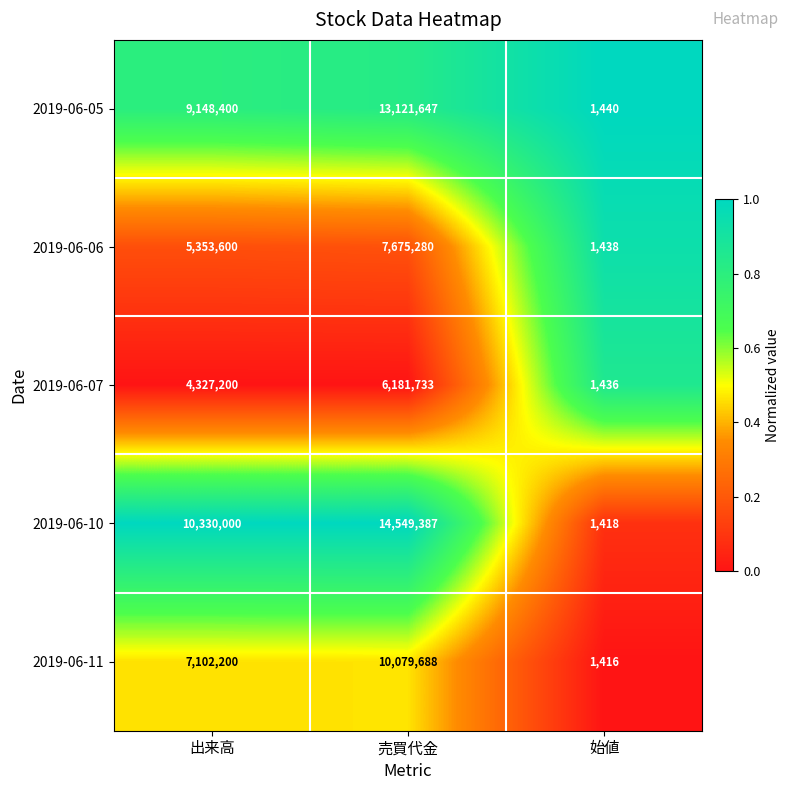

What is the total value across all series at 始値?

7148